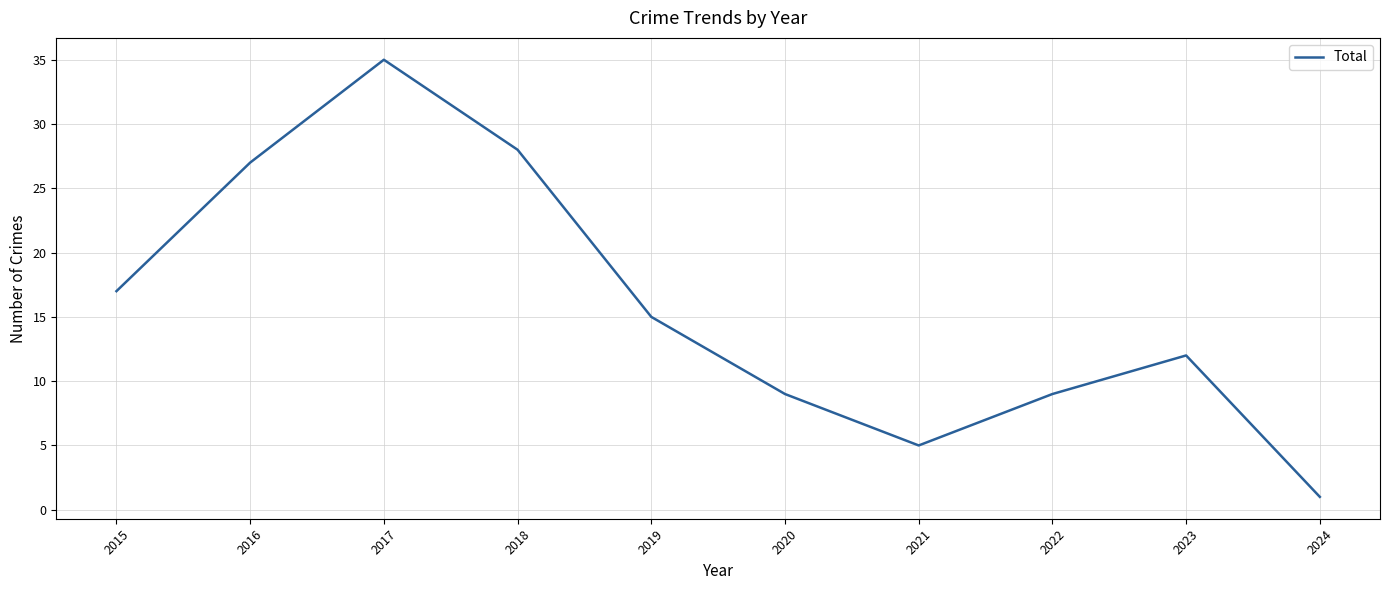

Which has a higher value, 2016 or 2022?

2016